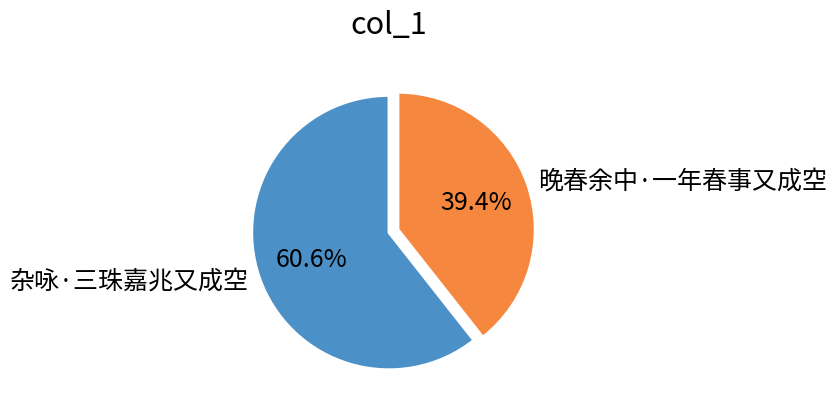

What percentage is the 杂咏·三珠嘉兆又成空 slice, to the nearest percent?

61%